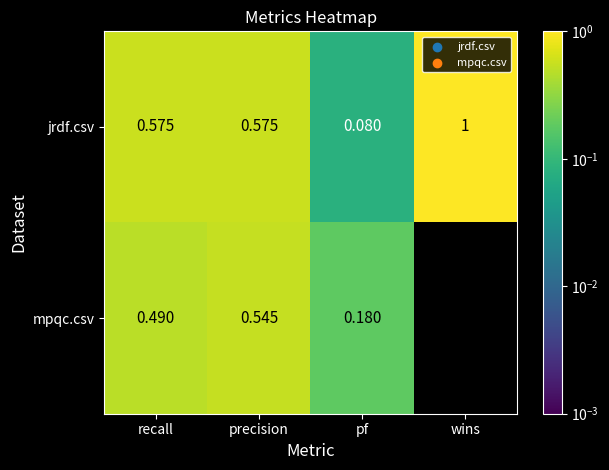

Which category has the lowest value in the jrdf.csv series?

pf